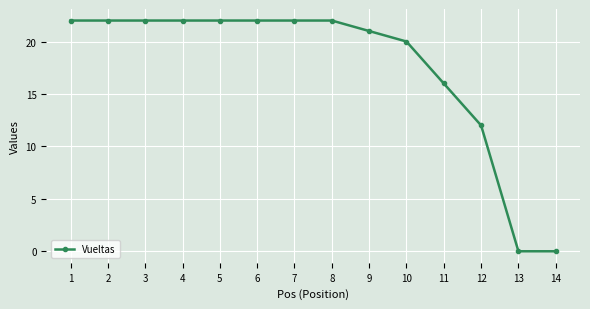

Reading left to right, extract all data points from this chart.

1=22	2=22	3=22	4=22	5=22	6=22	7=22	8=22	9=21	10=20	11=16	12=12	13=0	14=0